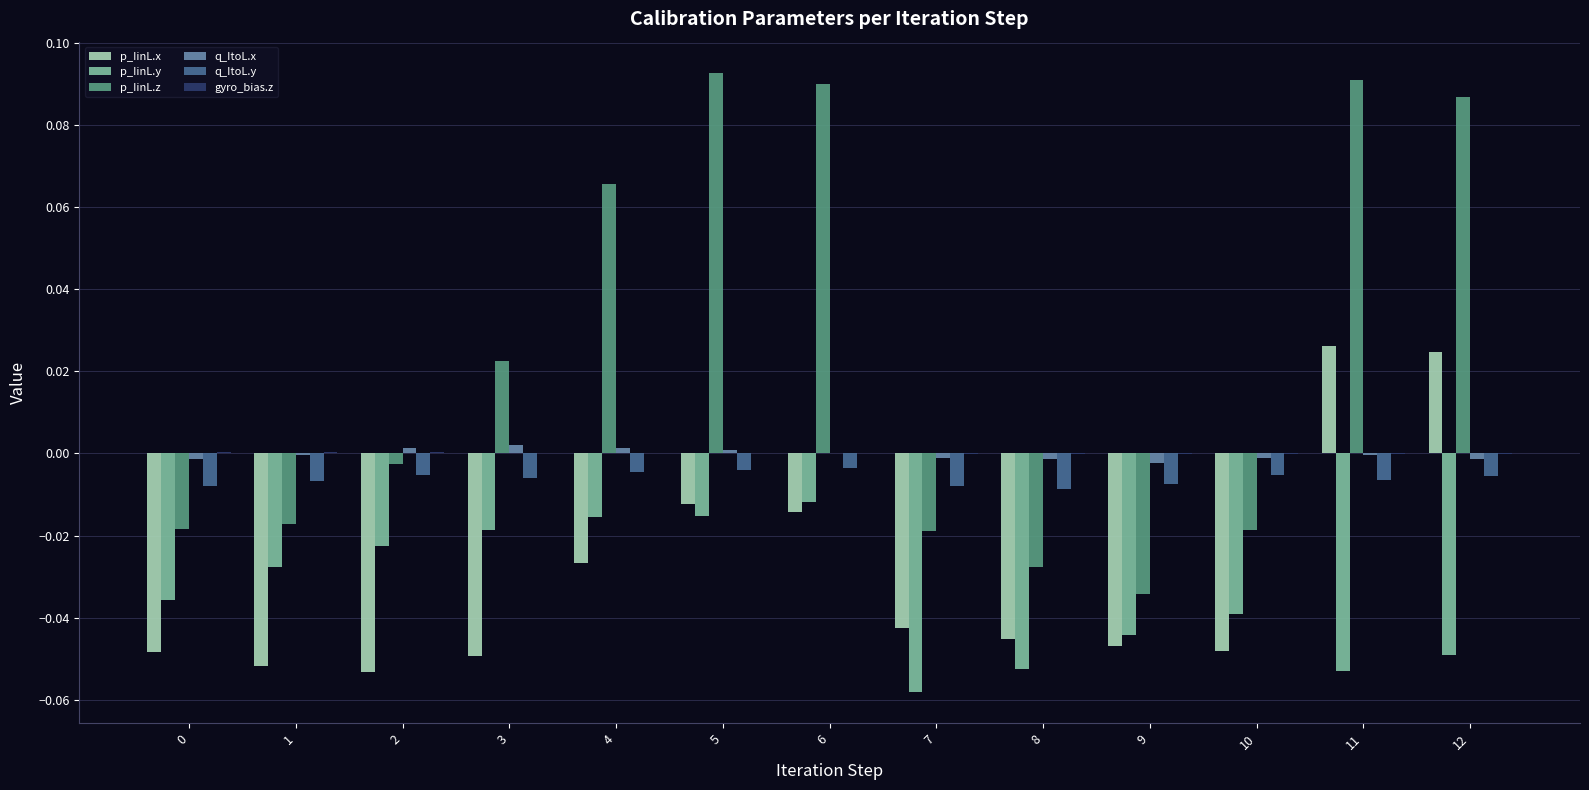

True or false: p_IinL.z has a value of -0.0 at 2.

True